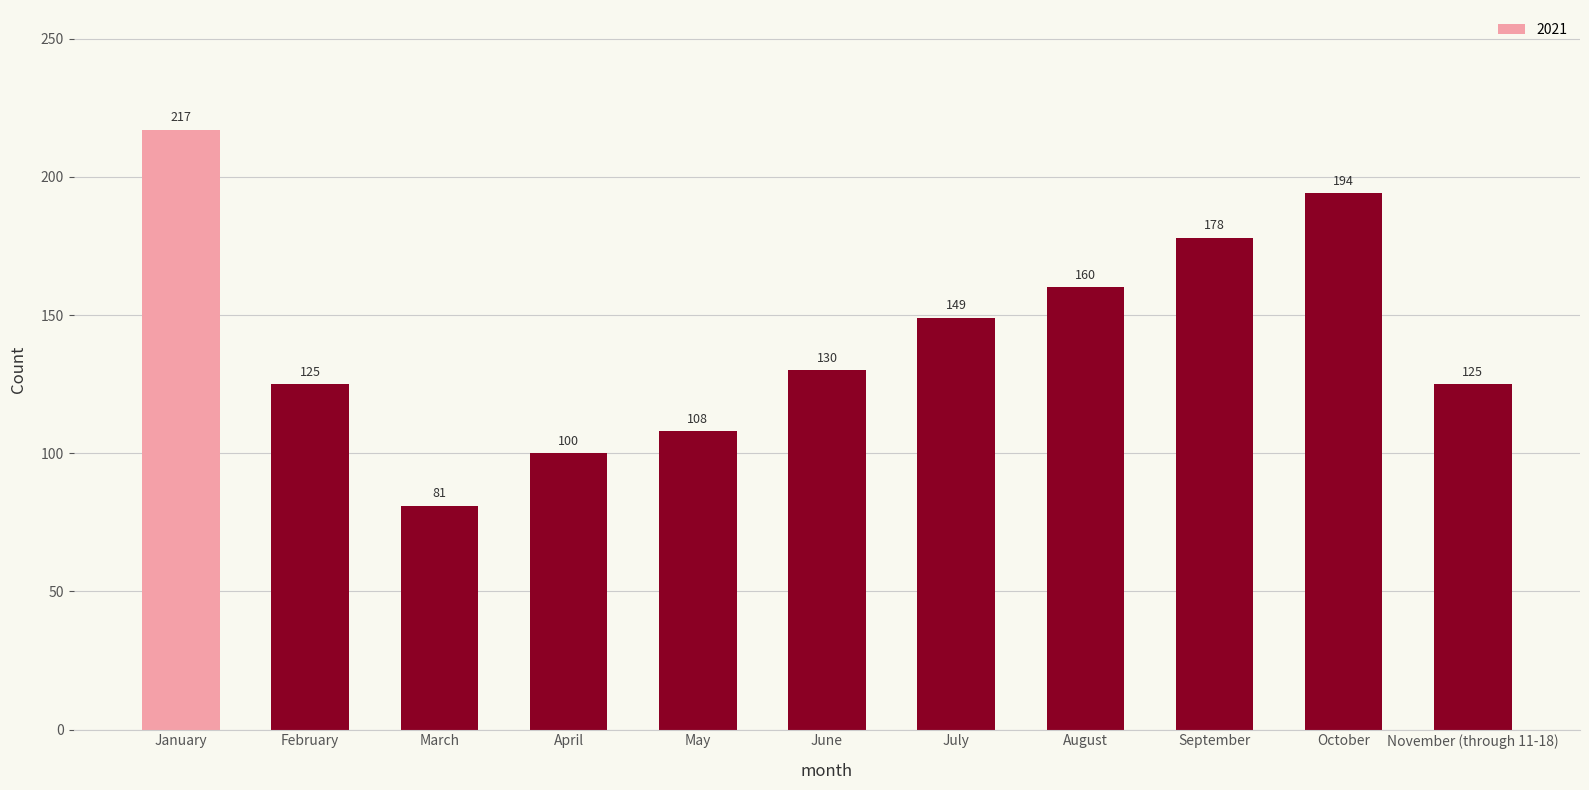

How many distinct data groups are displayed?

1